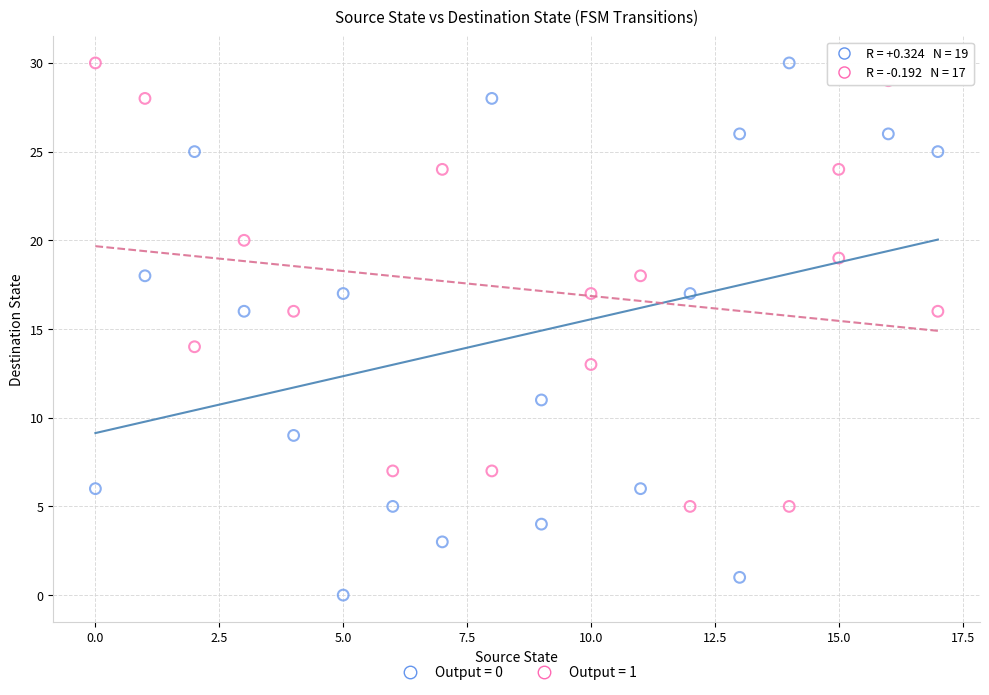

Which series has the widest spread of Y values?

Output = 0